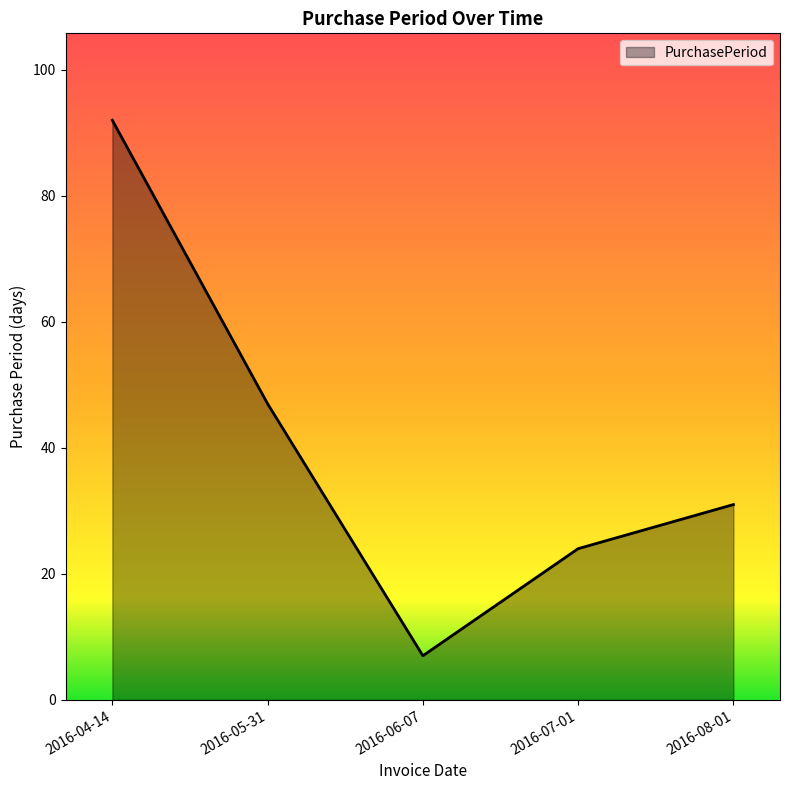

Between 2016-05-31 and 2016-08-01, which is larger?

2016-05-31